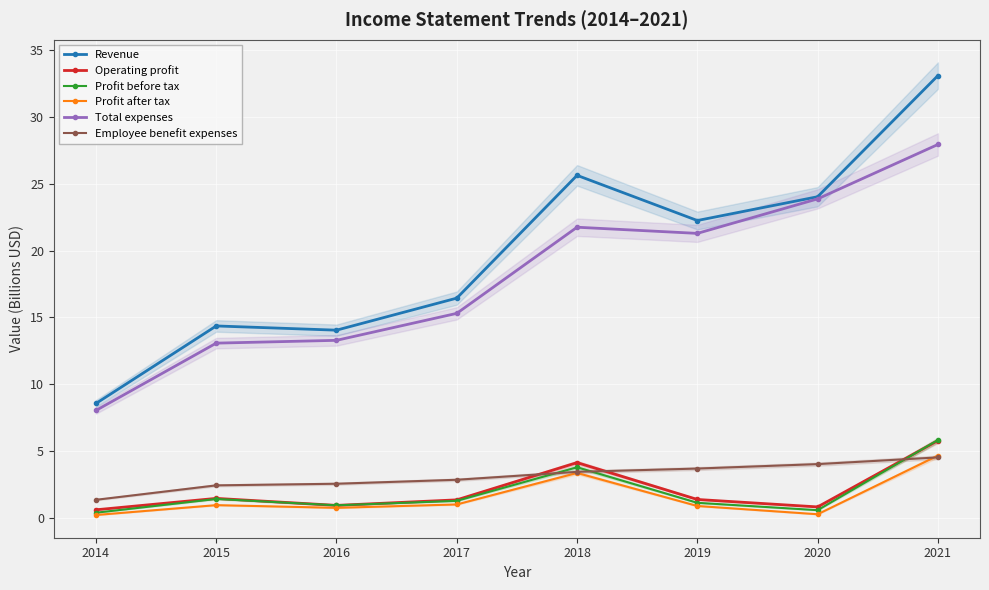

How many lines are shown in the chart?

6